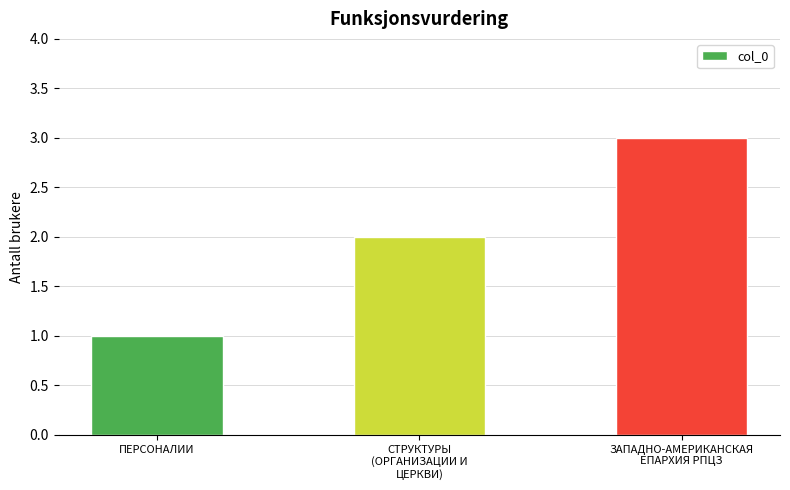

Reading right to left, list all the values displayed in this chart.

ЗАПАДНО-АМЕРИКАНСКАЯ
ЕПАРХИЯ РПЦЗ=3	СТРУКТУРЫ
(ОРГАНИЗАЦИИ И
ЦЕРКВИ)=2	ПЕРСОНАЛИИ=1